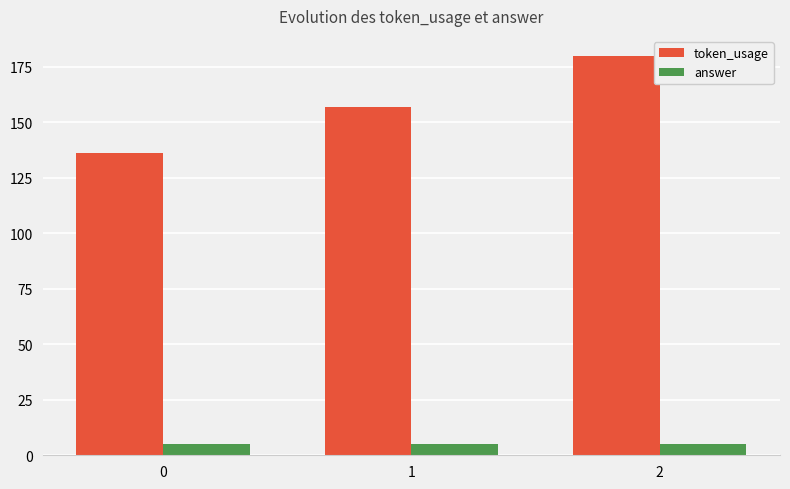

What are all the series names shown in the legend?

token_usage, answer